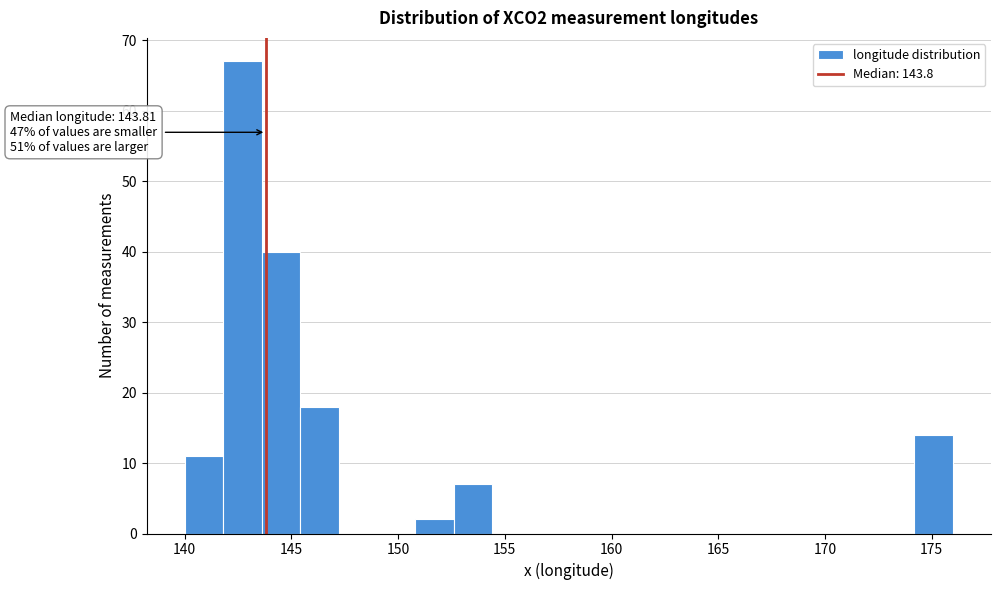

Read against the x-axis, roughly where is the centre of the tallest bar?

142.5